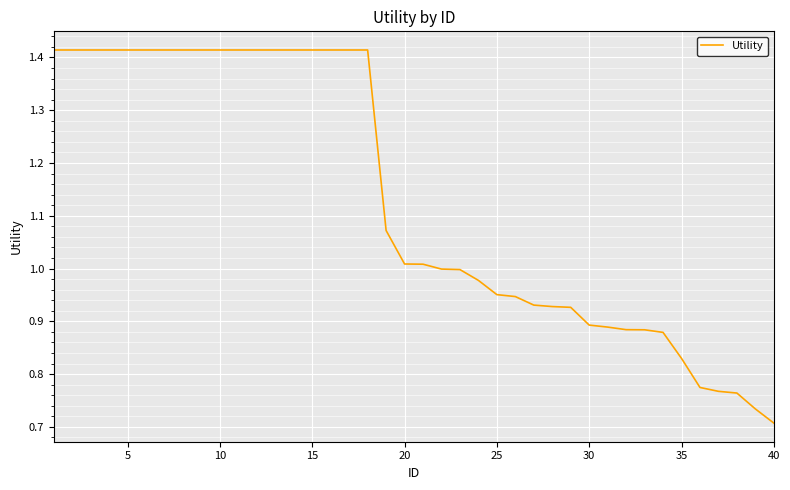

How many lines are shown in the chart?

1